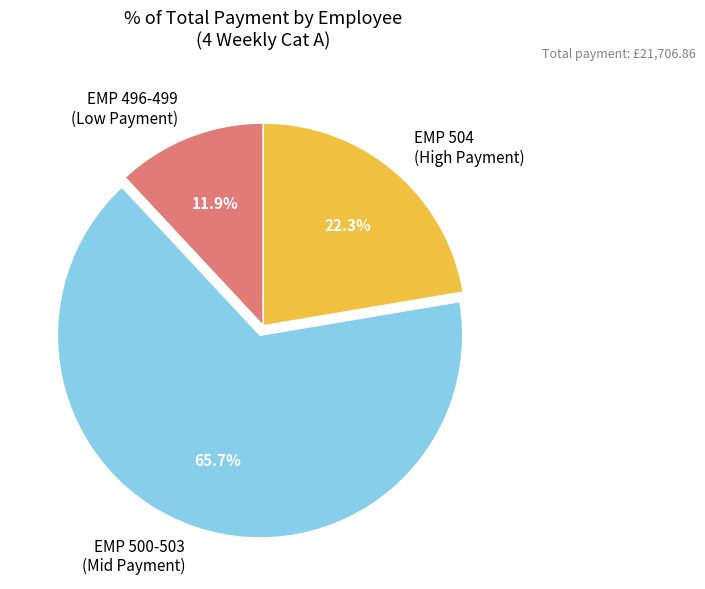

Which slice is the largest?

EMP 500-503 (Mid Payment)